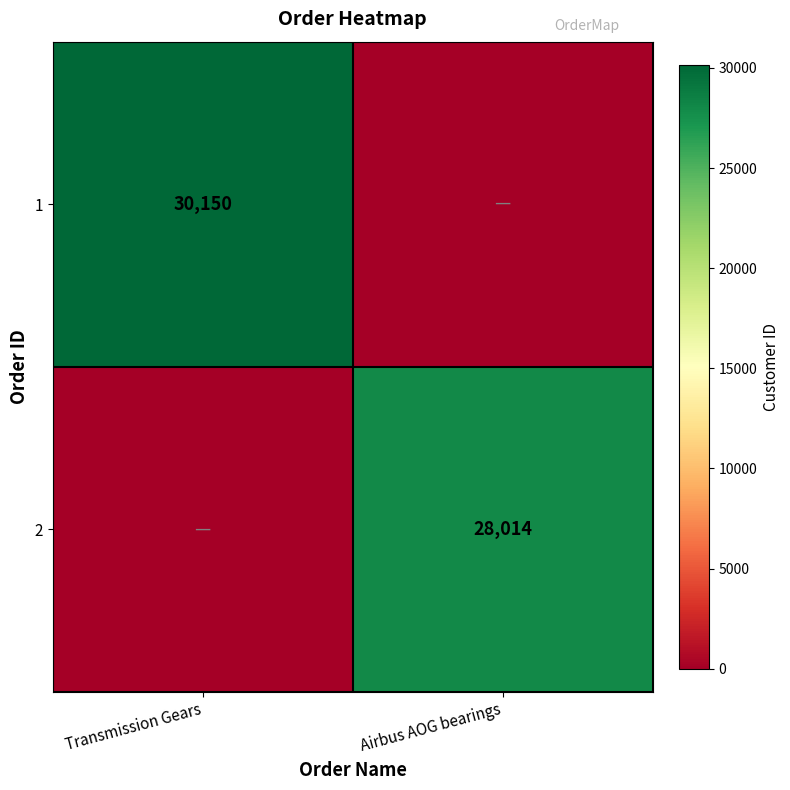

Is it true that 2 equals 28014 at Airbus AOG bearings?

True